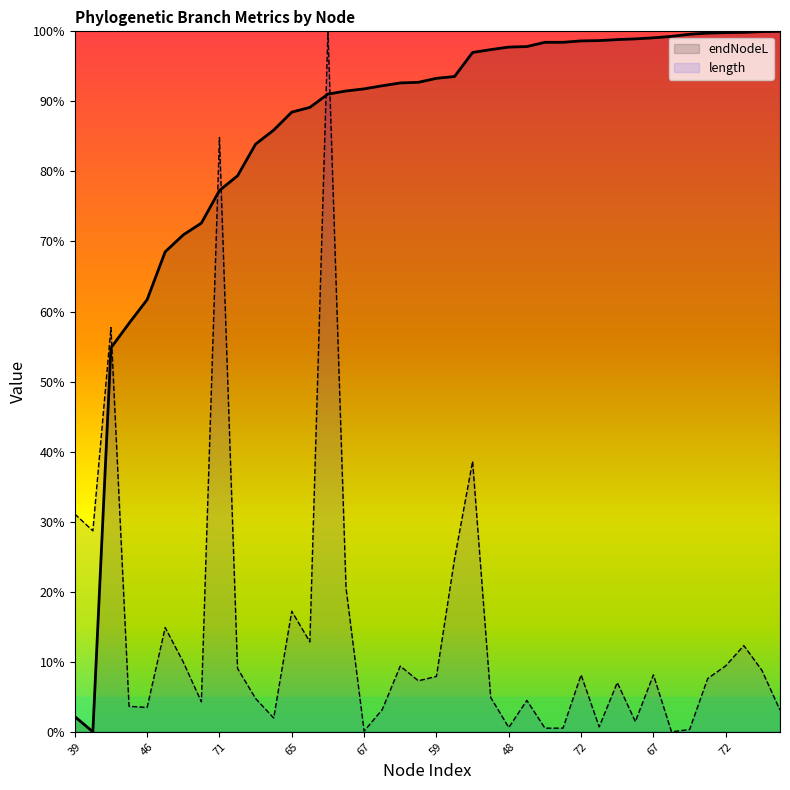

Which series changed the most between 71 and 53?

length